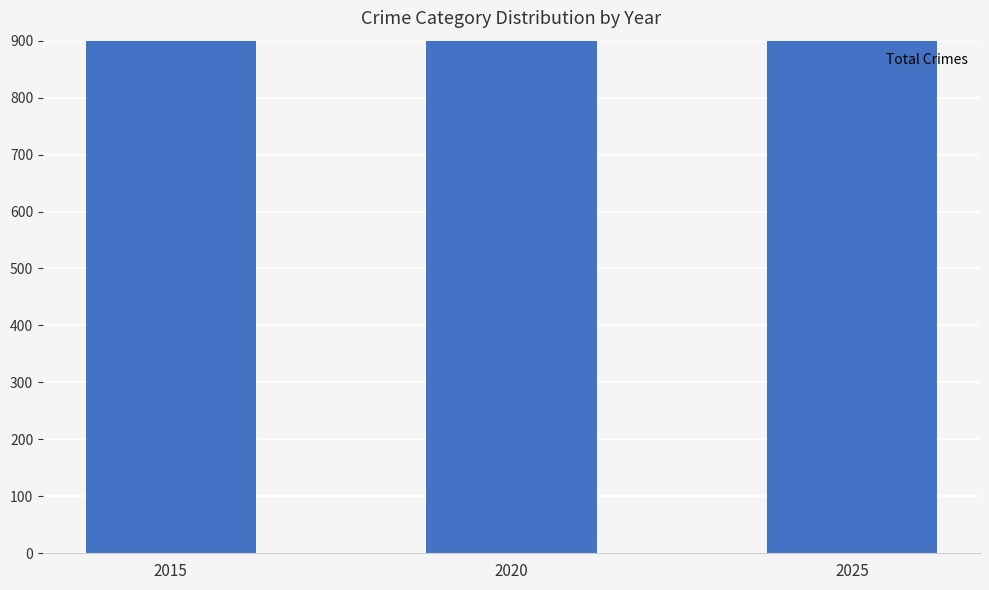

Are the bars horizontal?

No